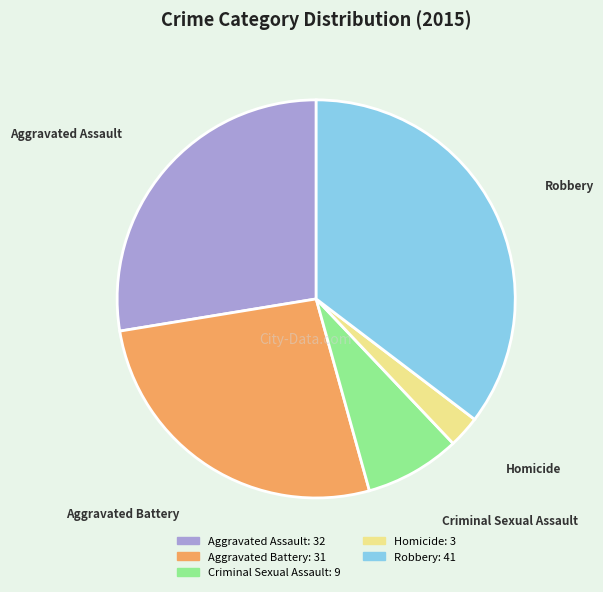

Does Homicide account for over 50% of the chart?

No